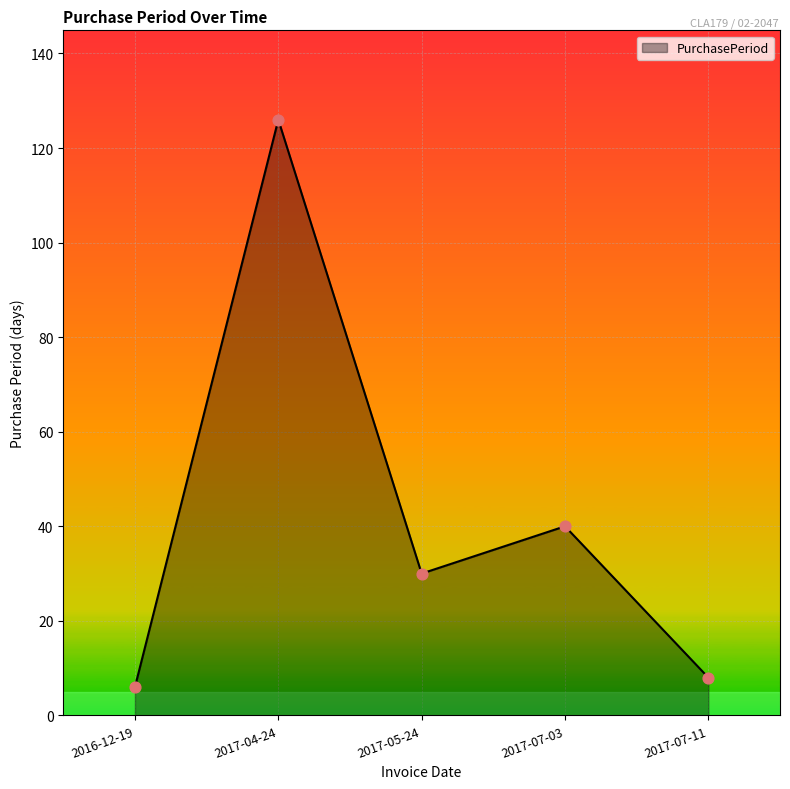

Between 2017-07-11 and 2017-05-24, which is larger?

2017-05-24